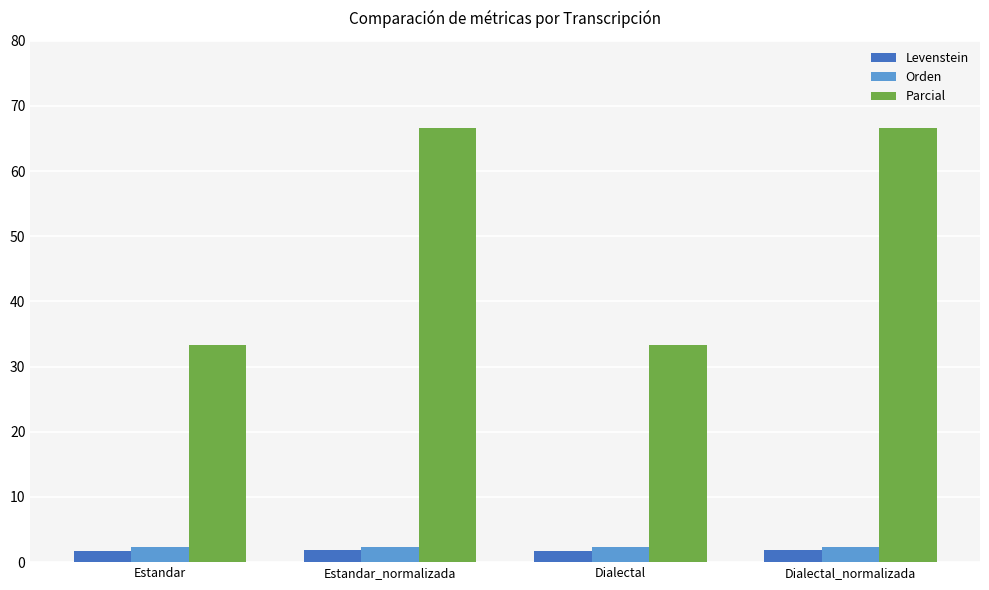

How many series are shown in this chart?

3